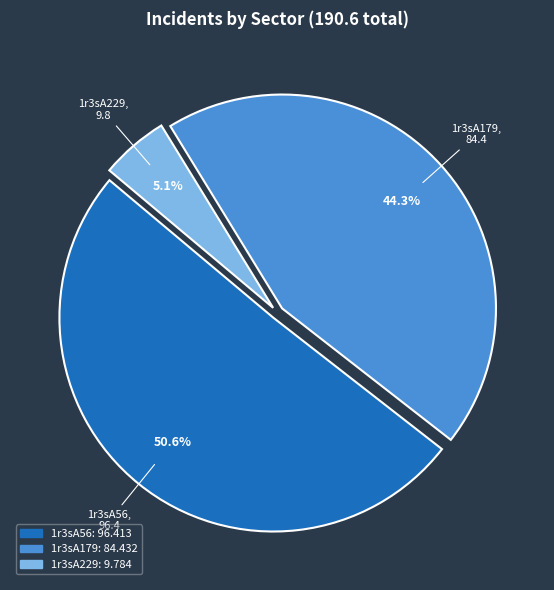

How many segments does this pie chart have?

3